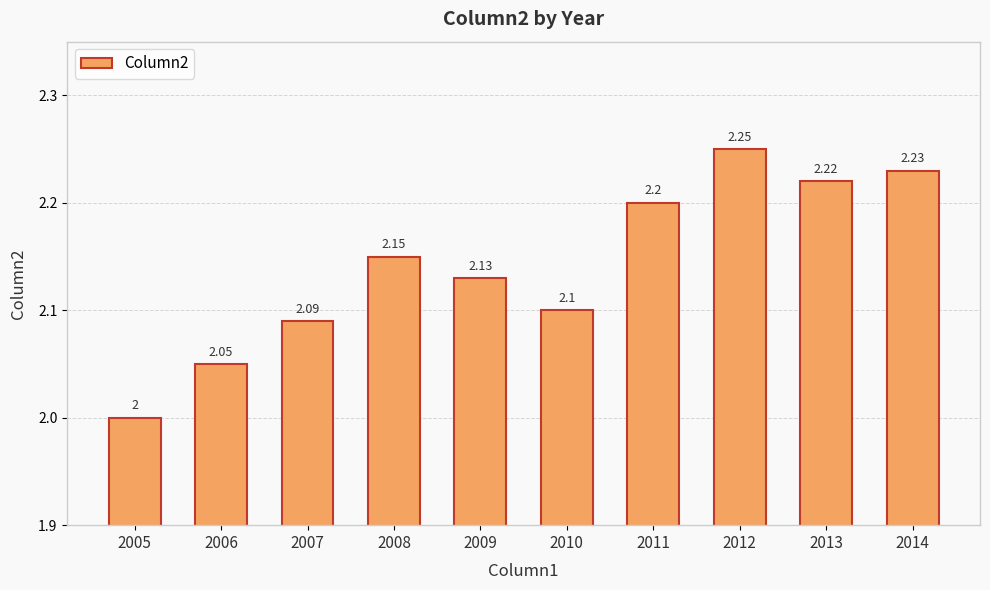

Which category has the lowest value across all series?

2005